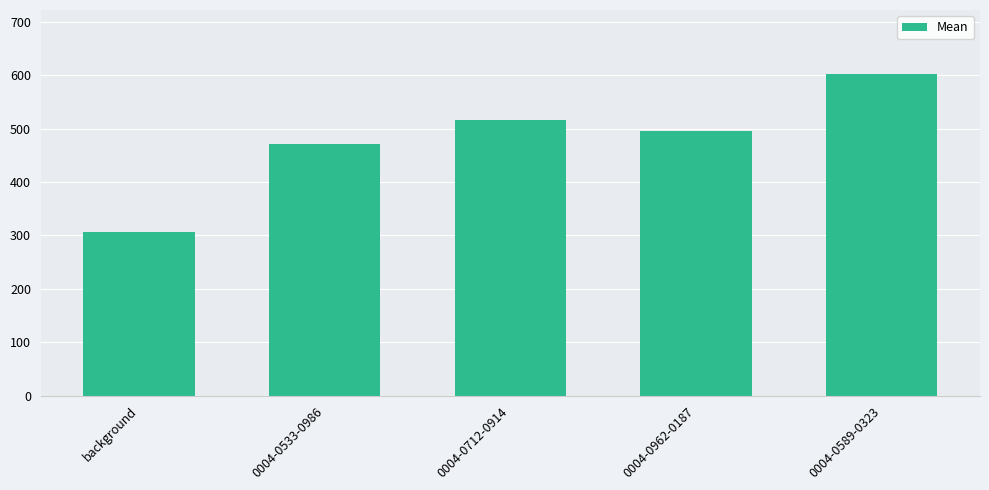

What is the label of the 5th bar from the left?

0004-0589-0323